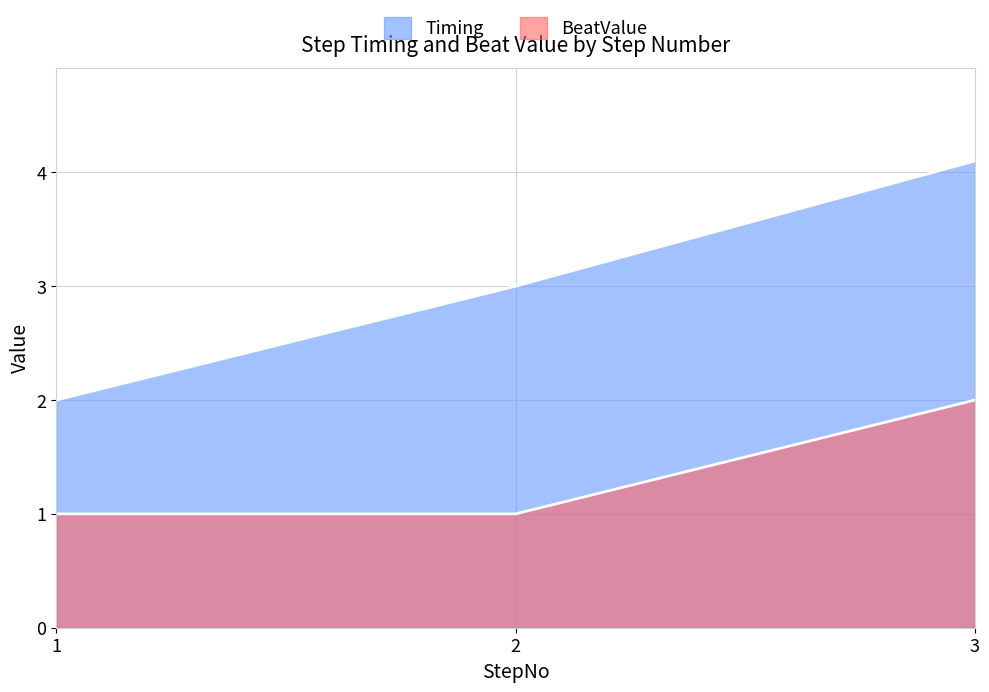

Reading left to right, list all the values displayed in this chart.

Timing: 2.0	3.0	4.1
BeatValue: 1.0	1.0	2.0